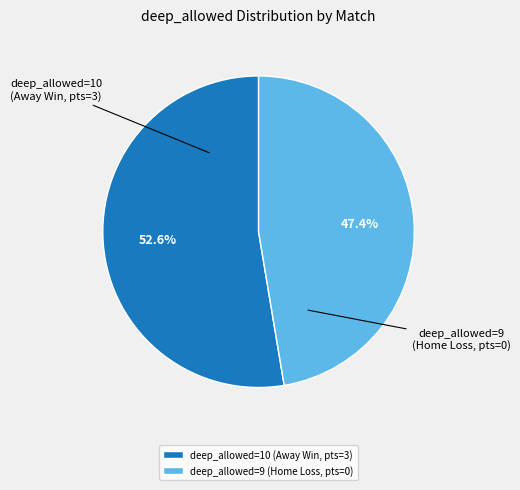

To the nearest percent, what is the average slice percentage?

50%